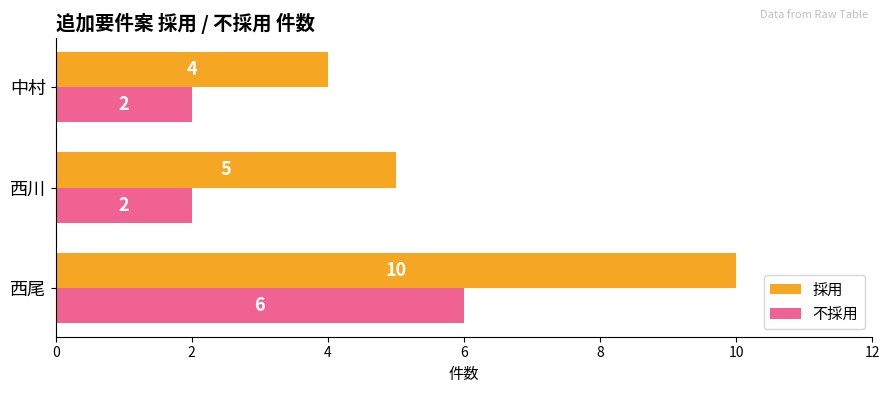

Rank the series by their maximum value, from highest to lowest.

採用, 不採用